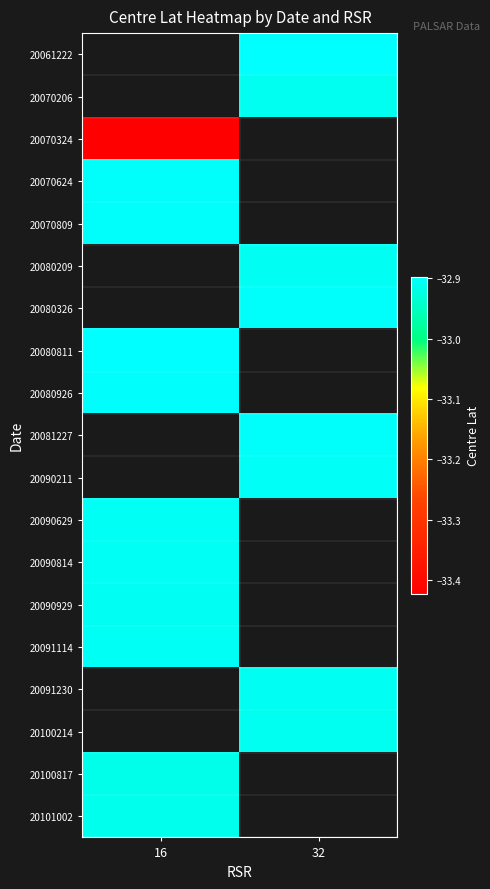

The value of 20101002 at 16 is -58.2. True or false?

False